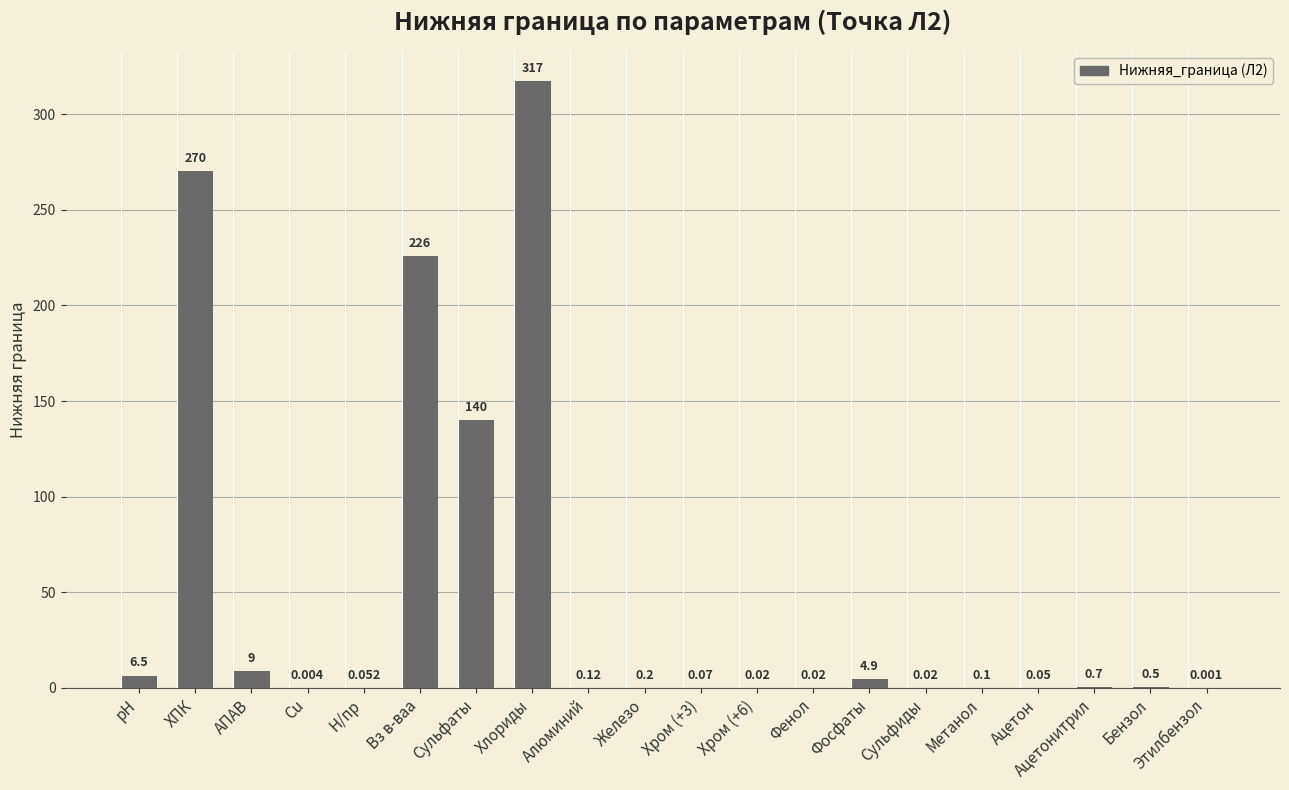

At which category does the chart reach its peak across all series?

Хлориды